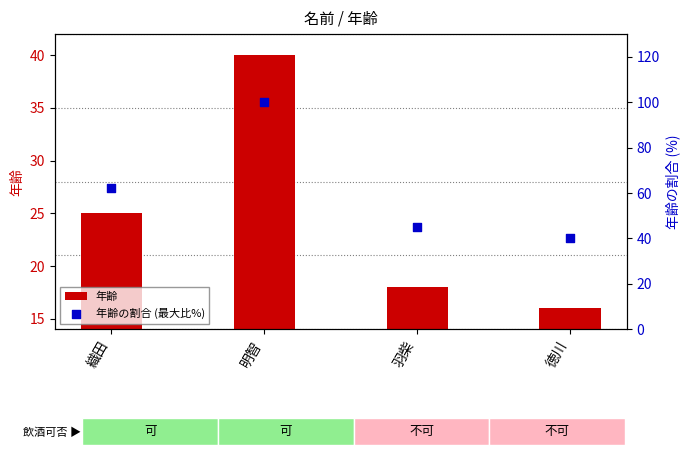

What is the total value across all series at 羽柴?

63